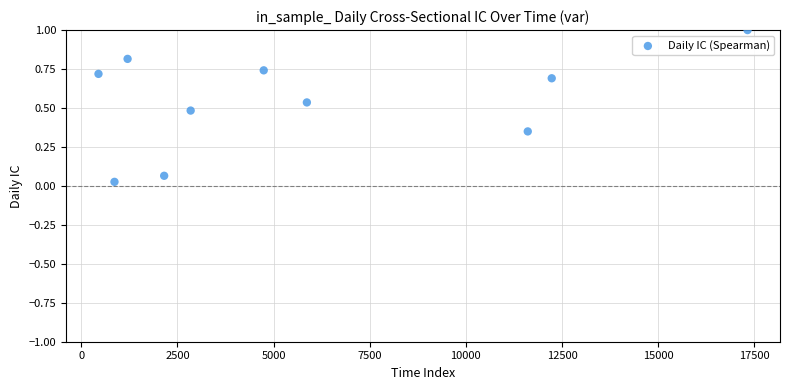

What is the average X value?

5930.1